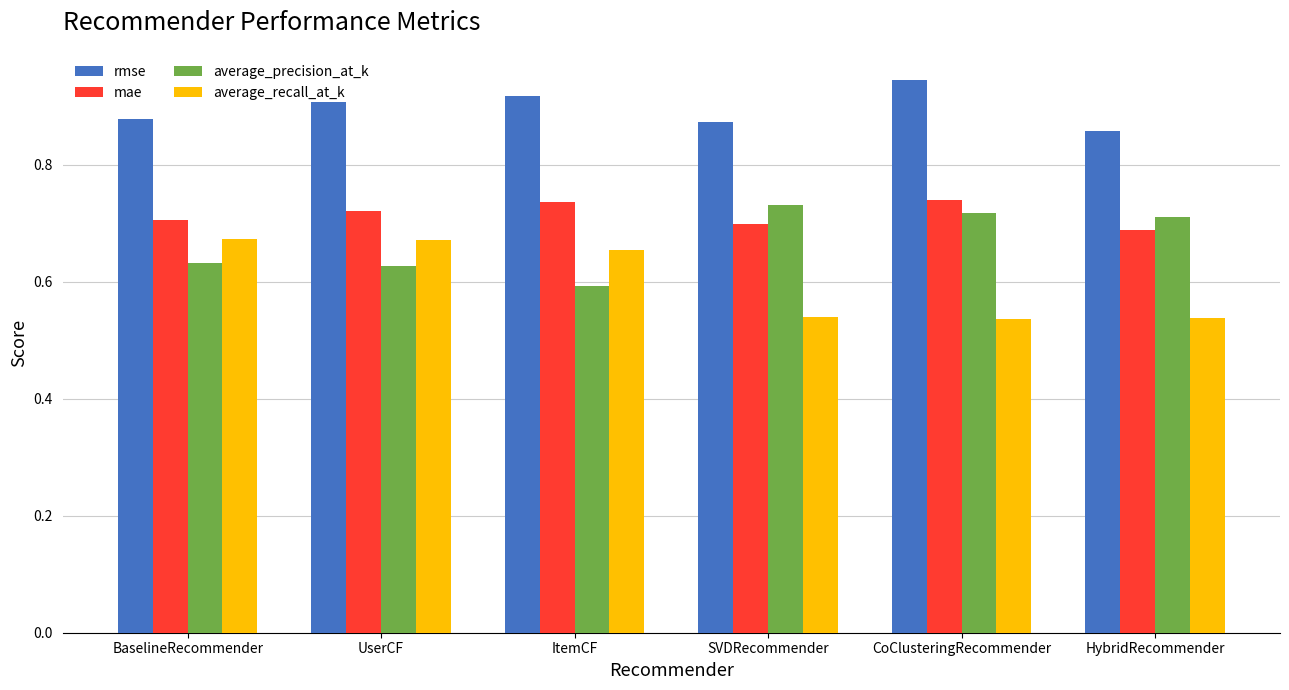

How many bars are there in total?

24